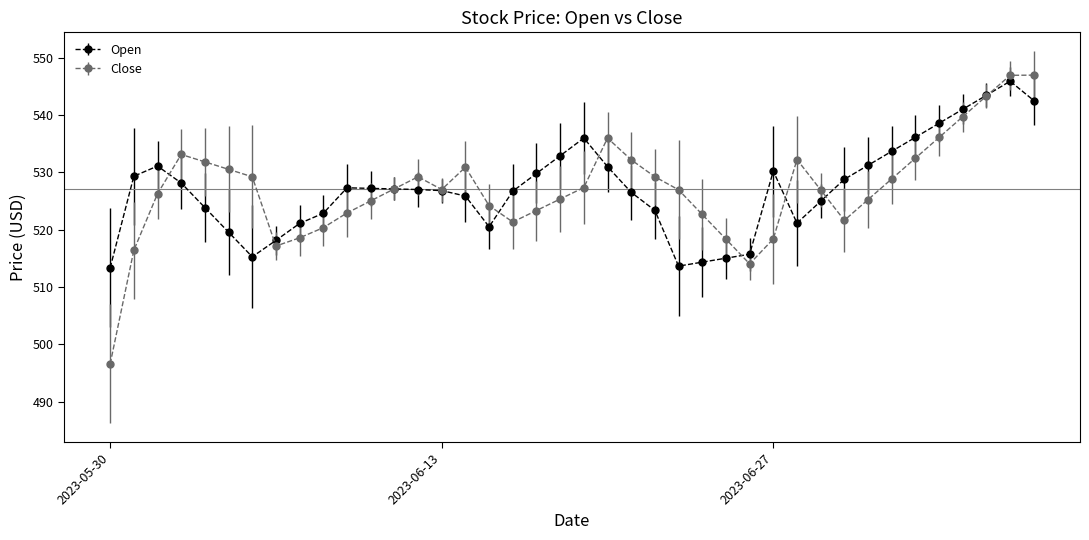

What are all the series names shown in the legend?

Open, Close